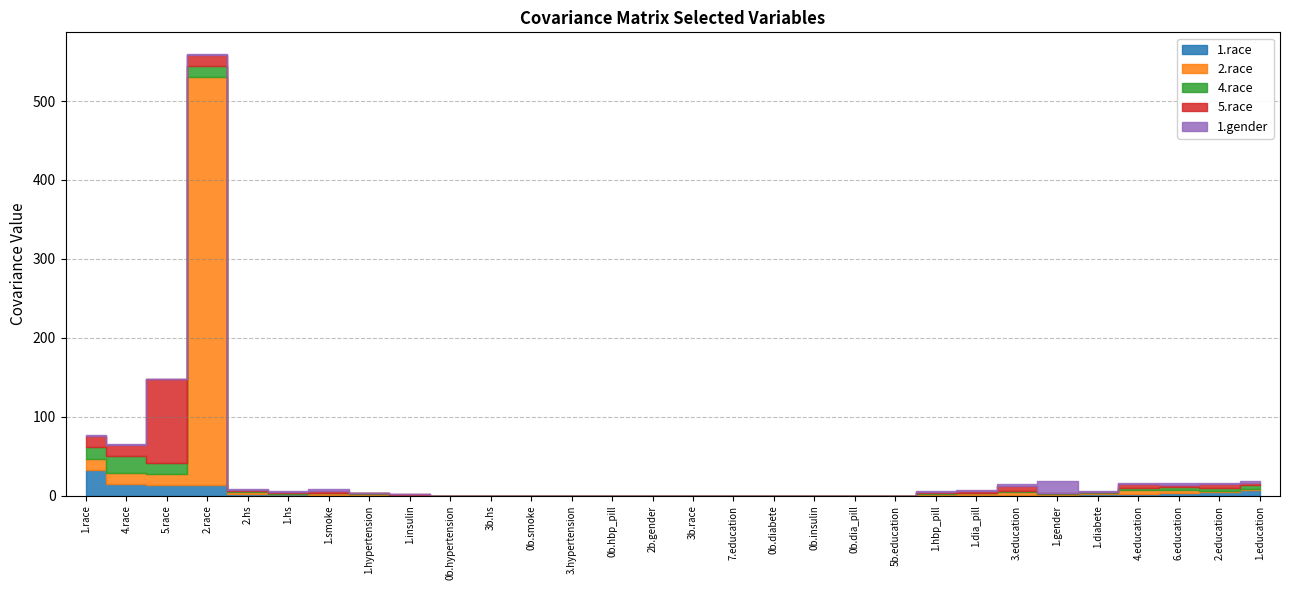

Which series changed the most between 2.race and 5.race?

2.race